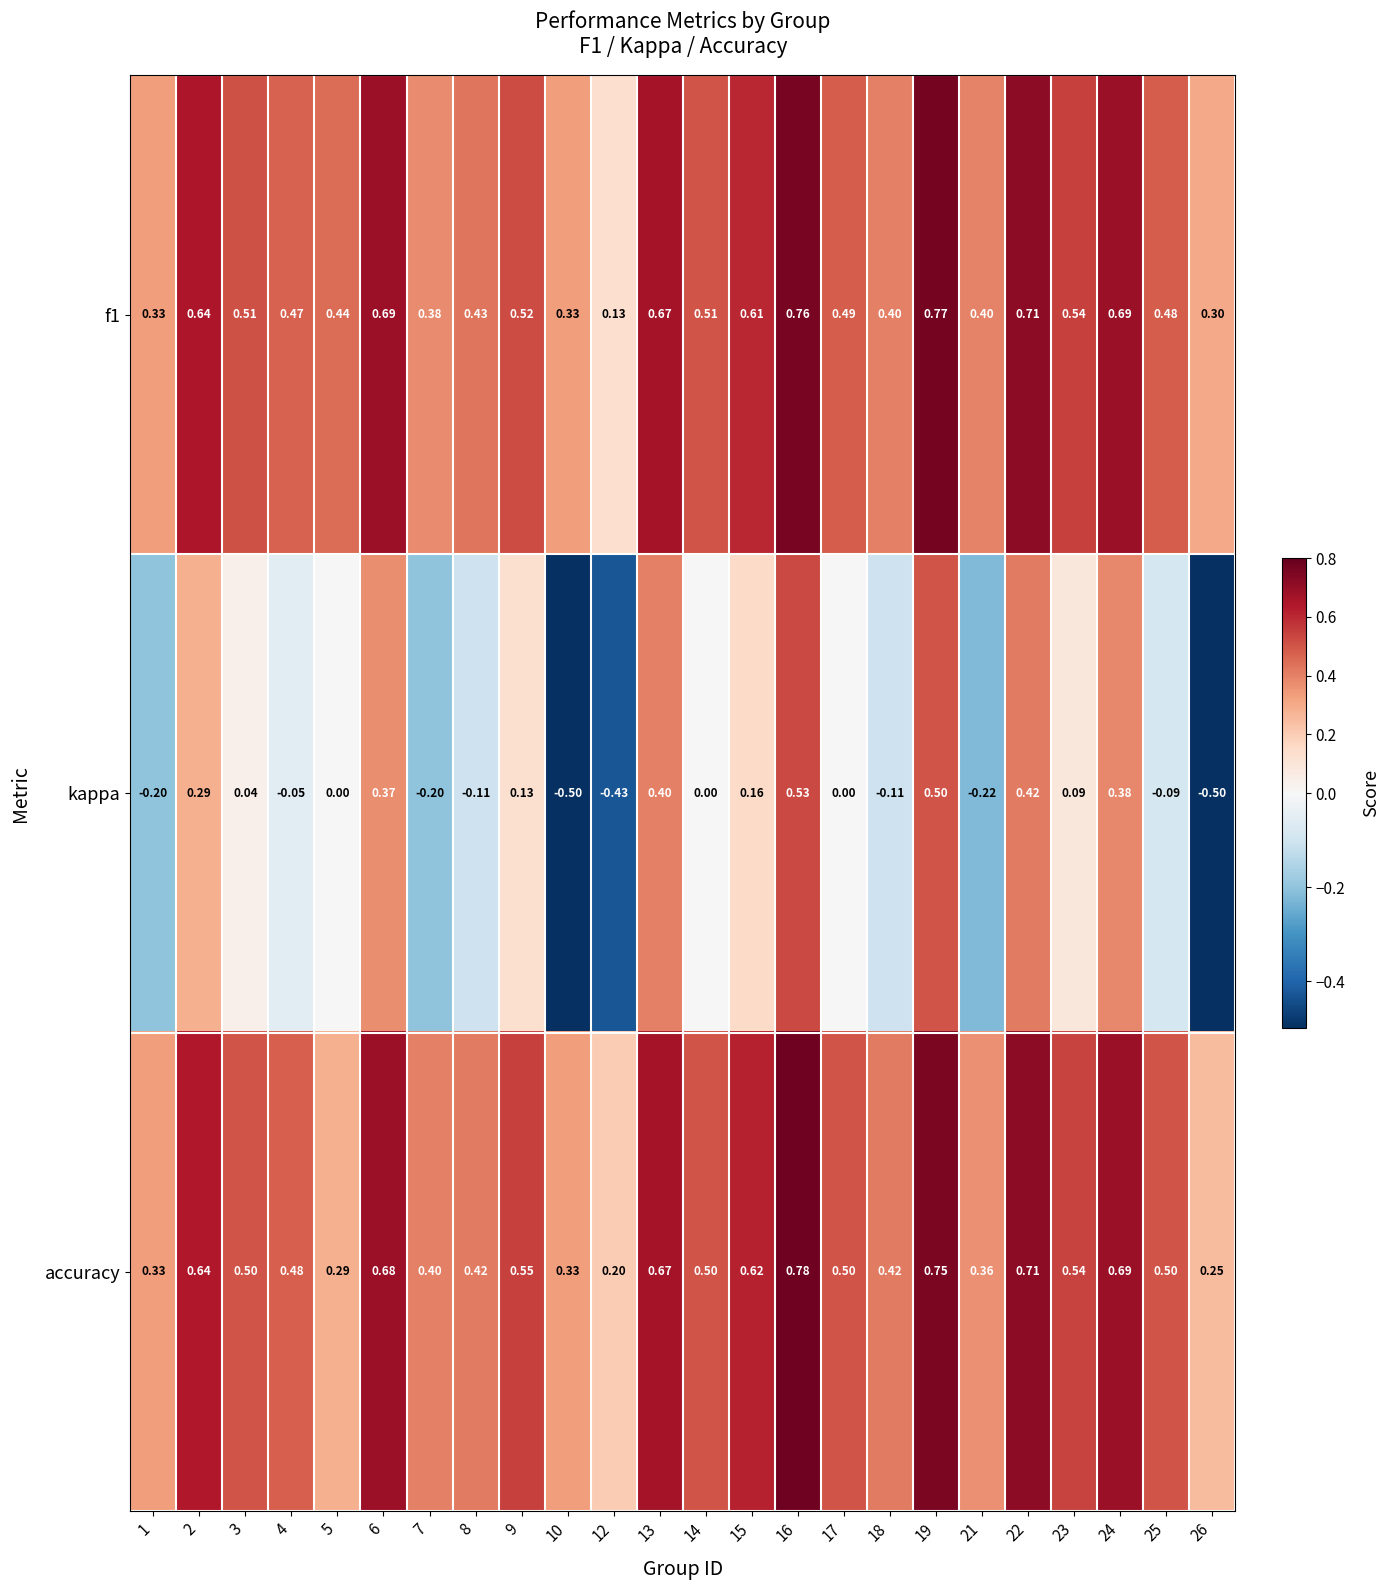

At how many categories does at least one series exceed 0?

24